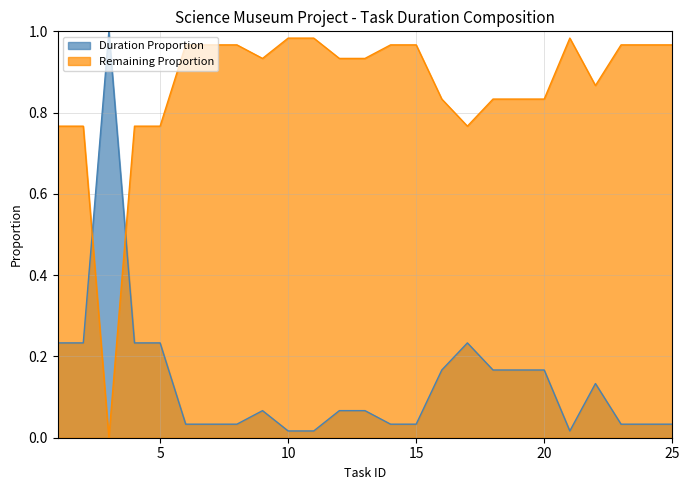

Does the chart have visible grid lines?

Yes